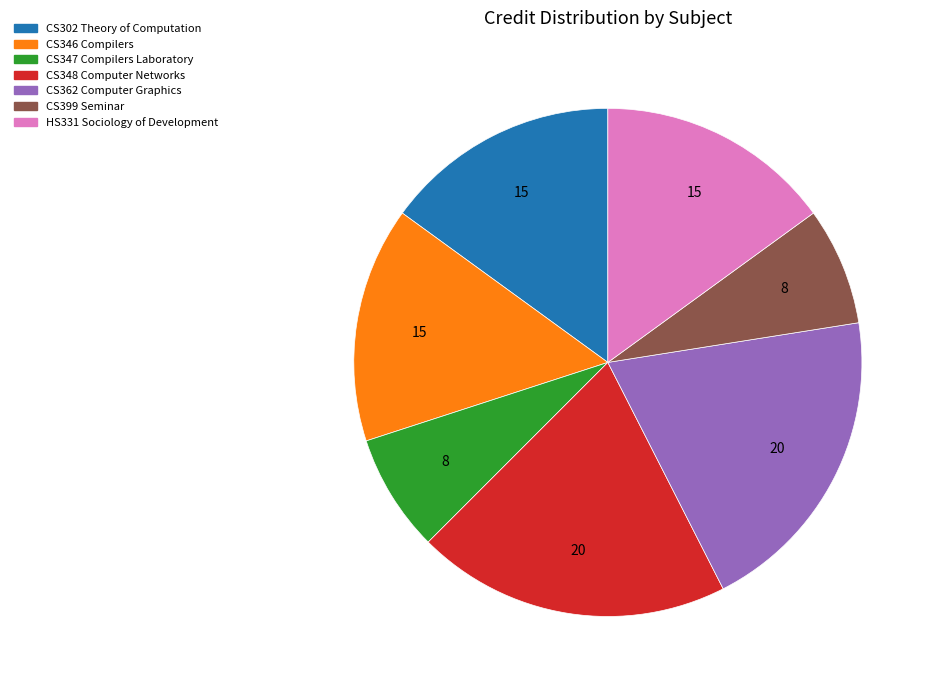

Approximately how many times larger is the value at CS362 Computer Graphics compared to CS346 Compilers?

1.3